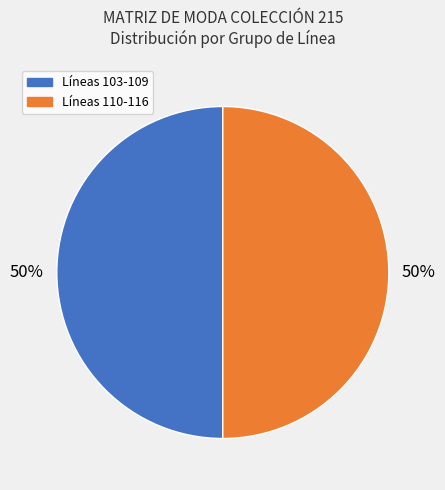

To the nearest percent, what is the average slice percentage?

50%